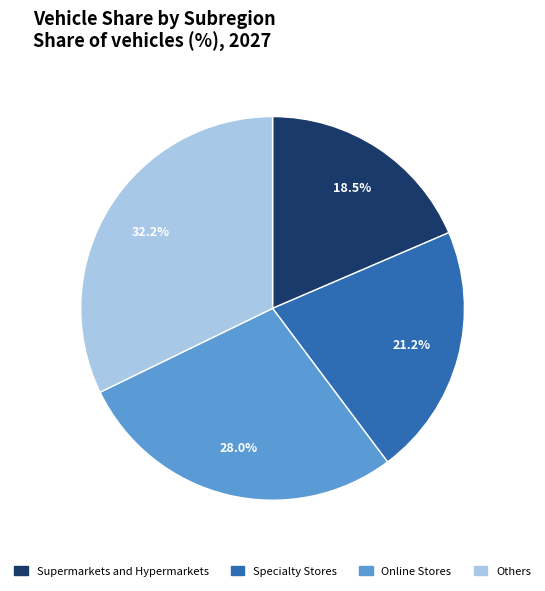

Between Supermarkets and Hypermarkets and Online Stores, which is larger?

Online Stores